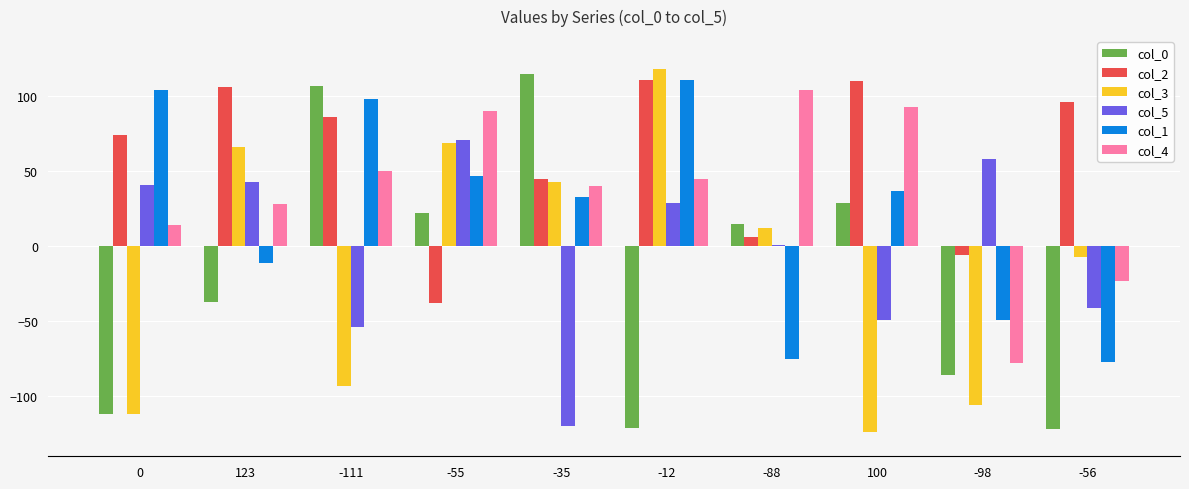

At 123, list the series in order from smallest to largest.

col_0, col_1, col_4, col_5, col_3, col_2